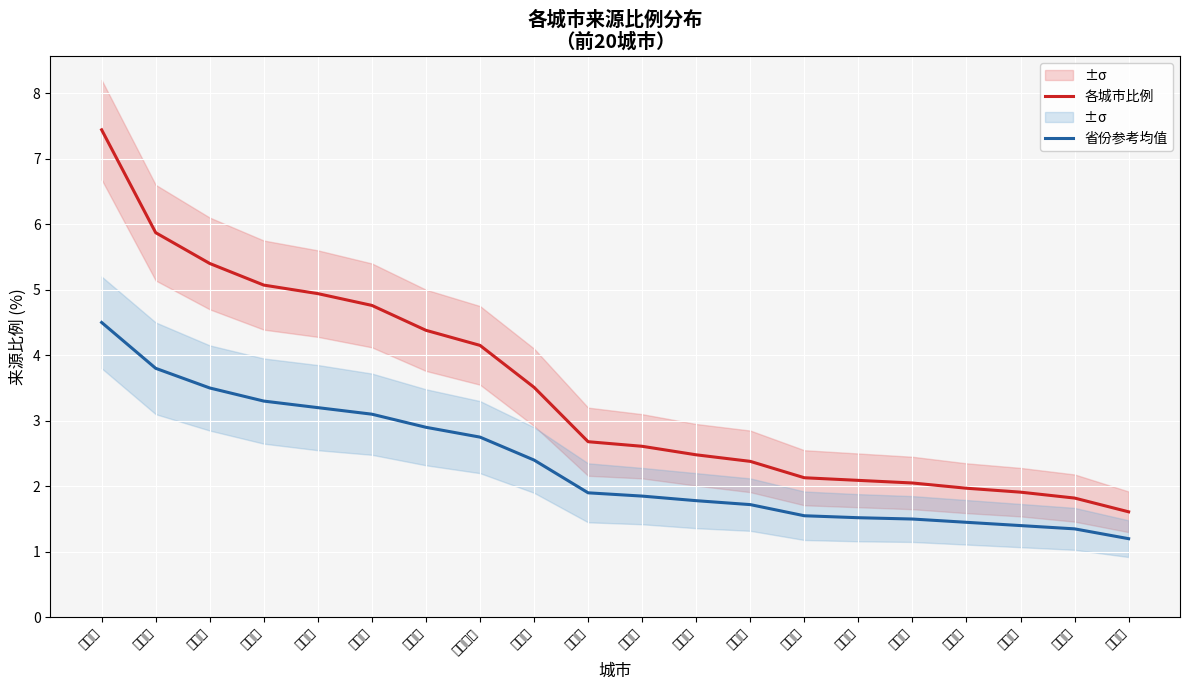

True or false: 省份参考均值 has a value of 1.4 at 亳州市.

True